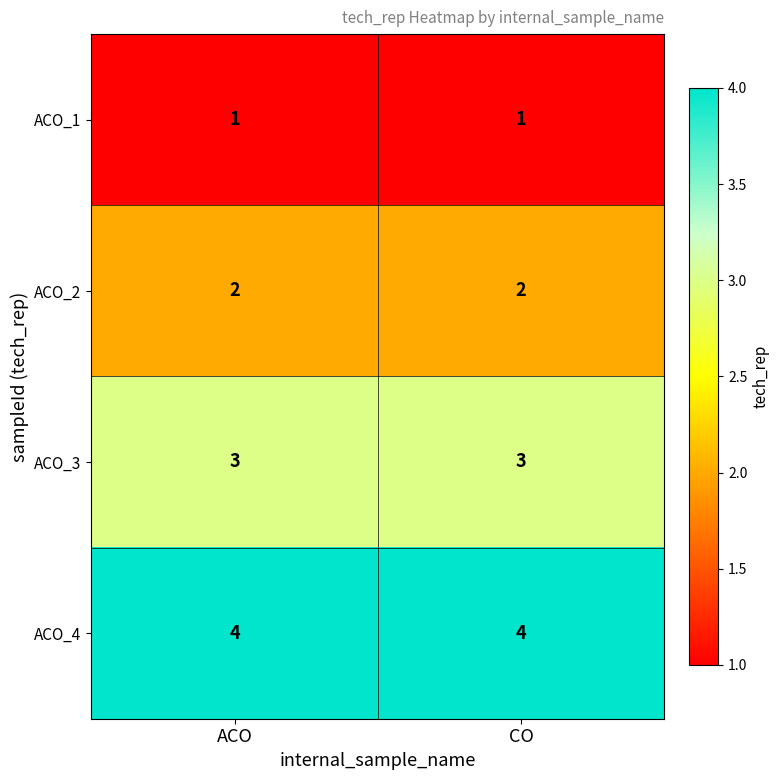

Which series has the largest total across all categories?

ACO_4